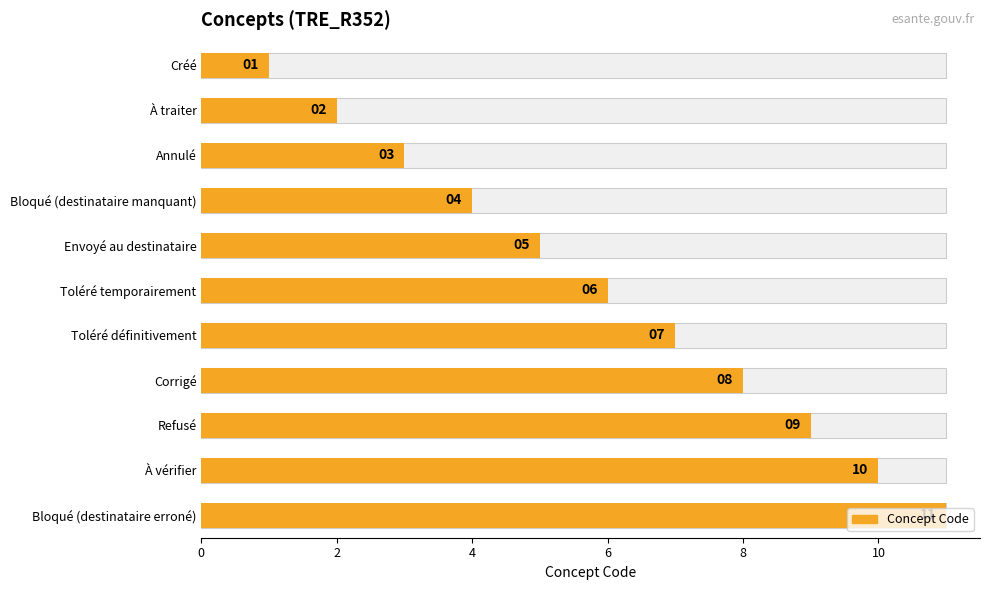

What is the sum of all values?

66